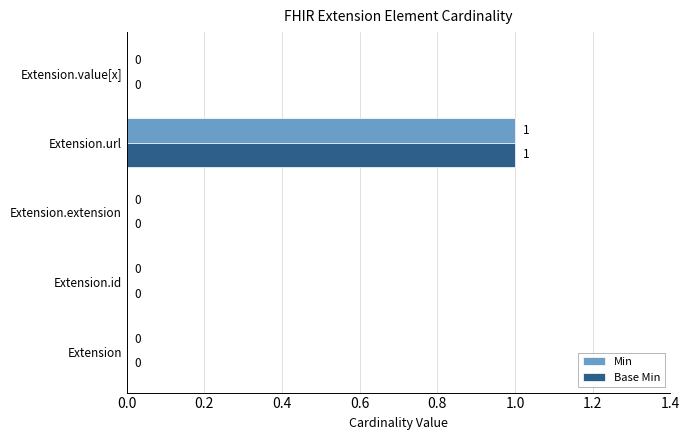

Is it true that Min equals 0 at Extension?

True